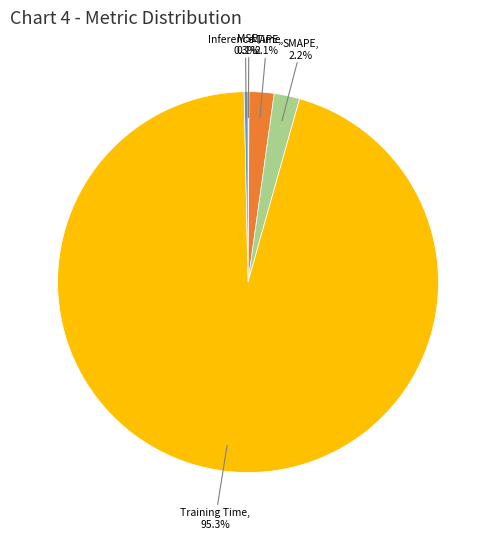

What percentage do MAPE and Training Time together represent?

97.4%